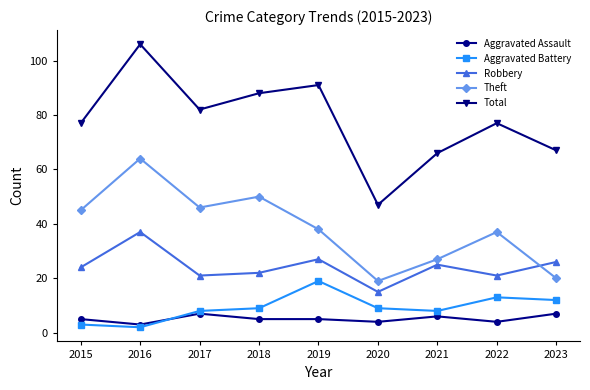

Does the chart display data point markers on the line(s)?

Yes